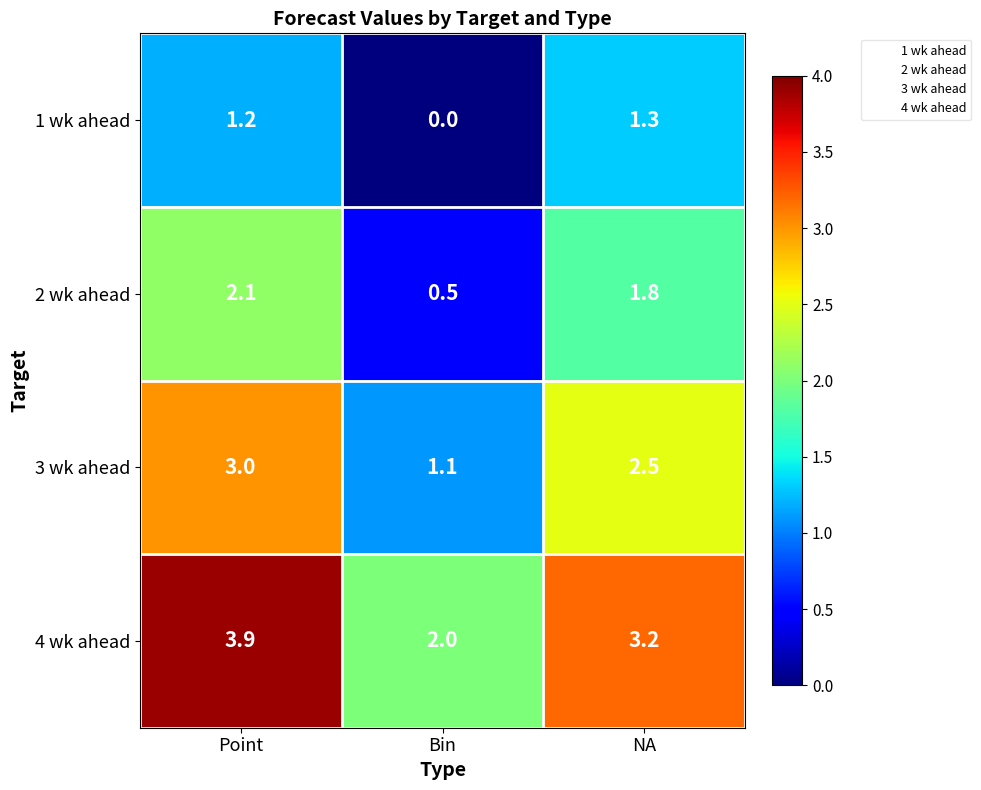

Rank the series by their maximum value, from lowest to highest.

1 wk ahead, 2 wk ahead, 3 wk ahead, 4 wk ahead